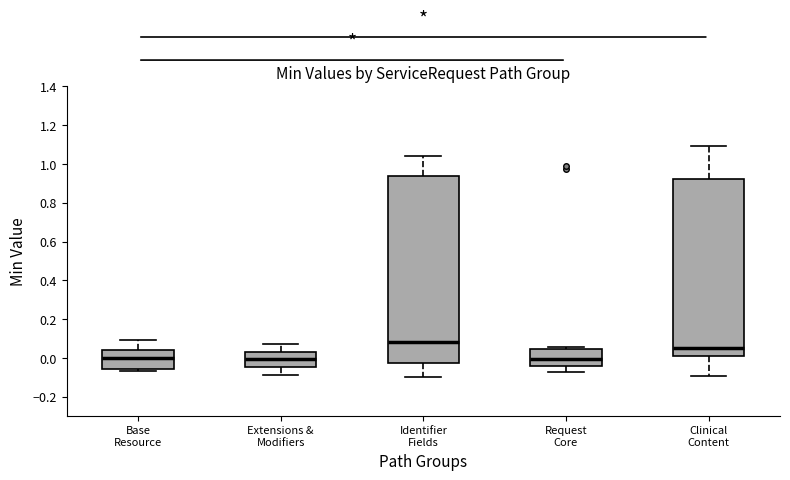

Which box has the highest median line?

Identifier Fields